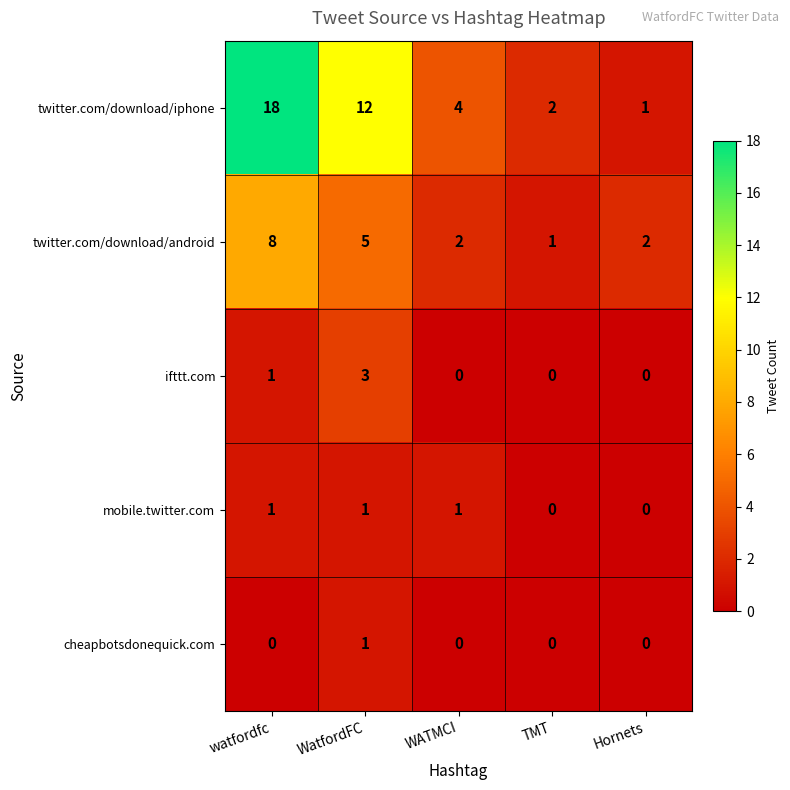

Which series changed the most between WatfordFC and Hornets?

twitter.com/download/iphone